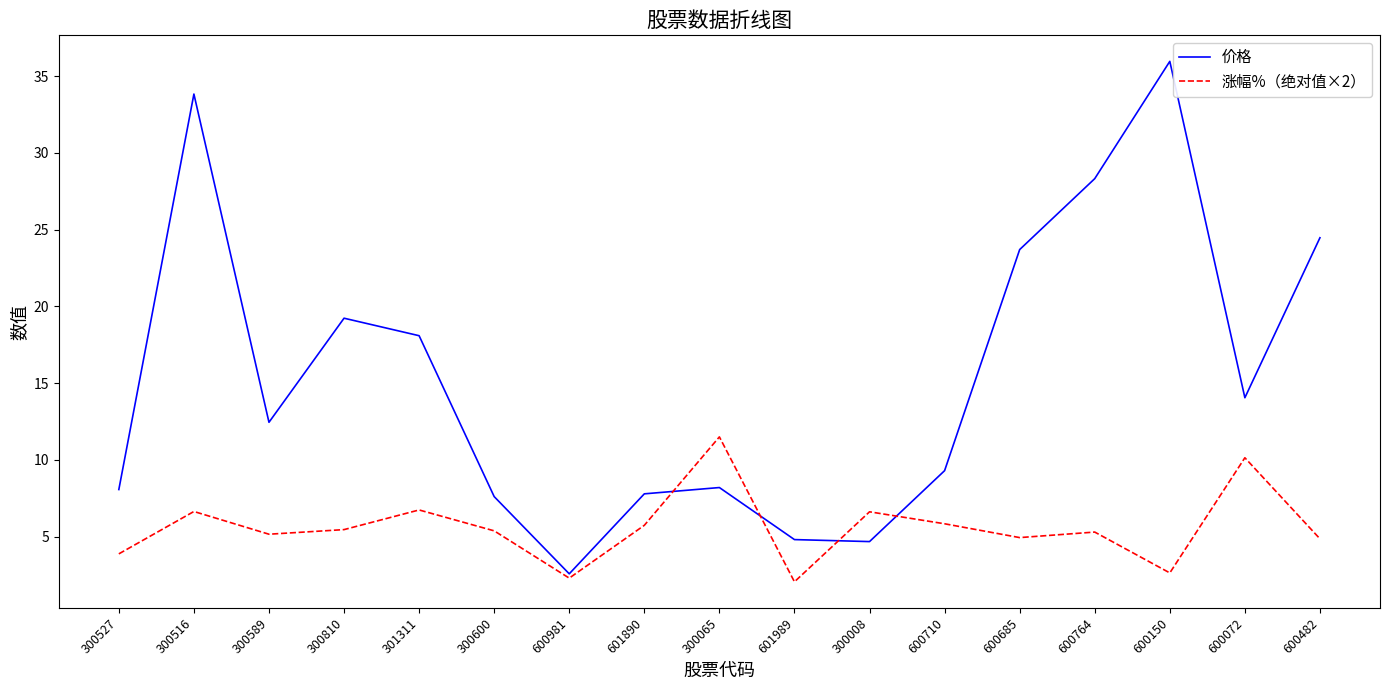

Count the number of categories in the chart.

17